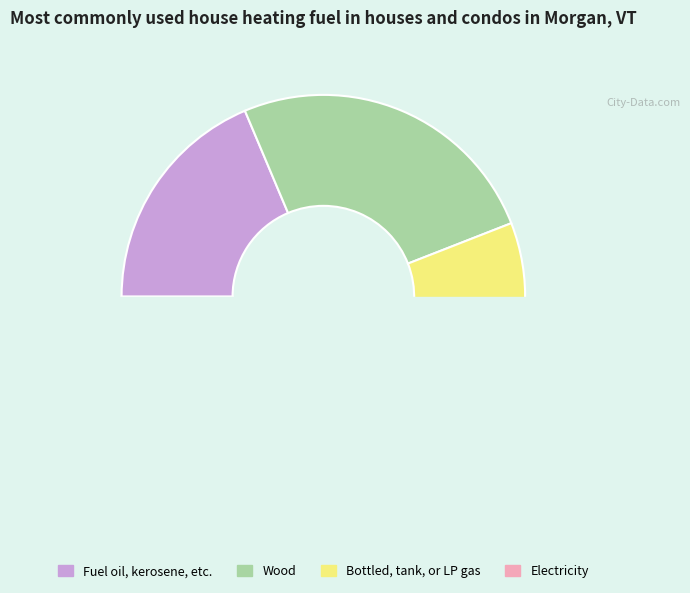

True or false: i2 accounts for 17% of the total.

False